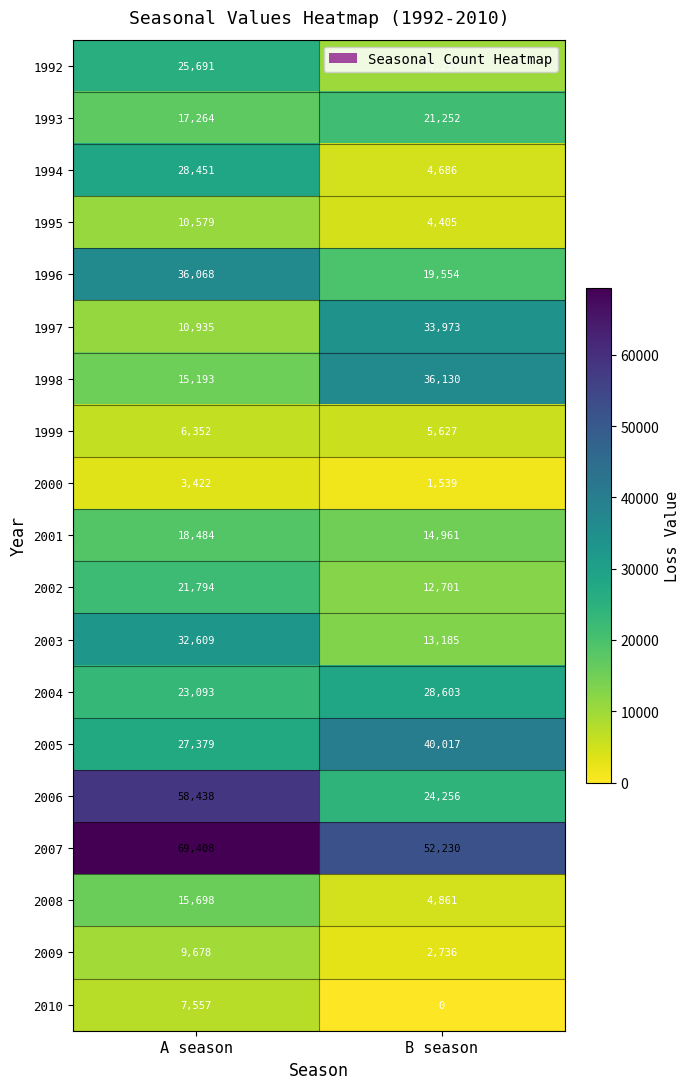

What is the maximum value shown in the chart?

69408